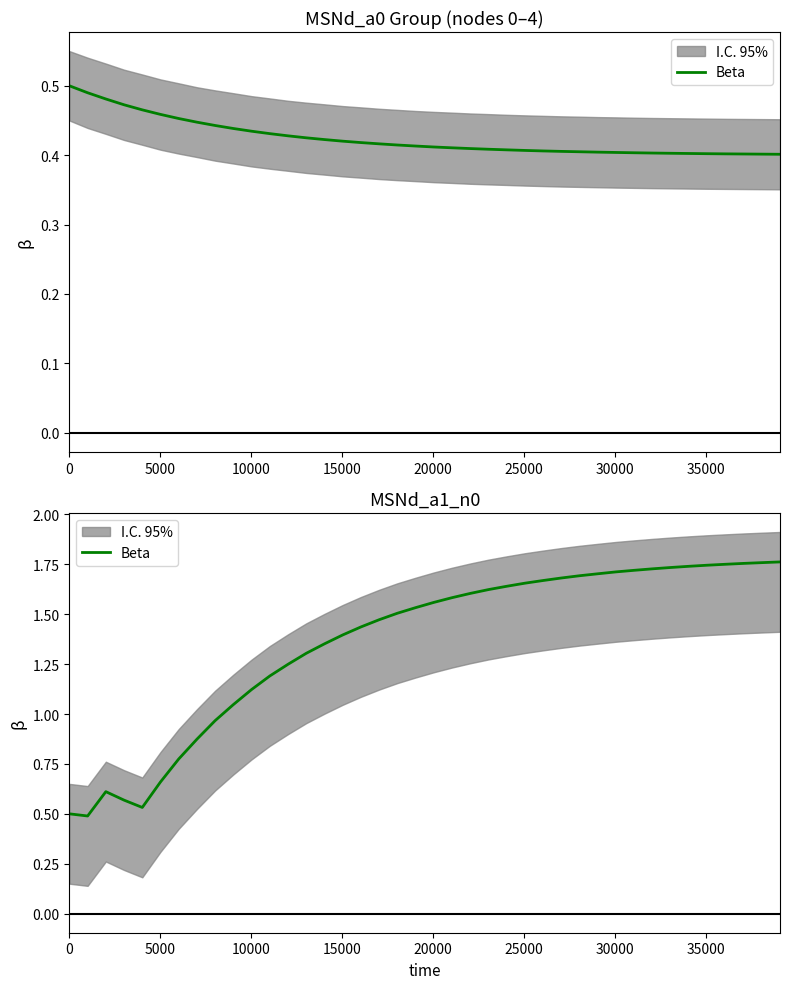

What is the value of the 15th point from the left?

1.4